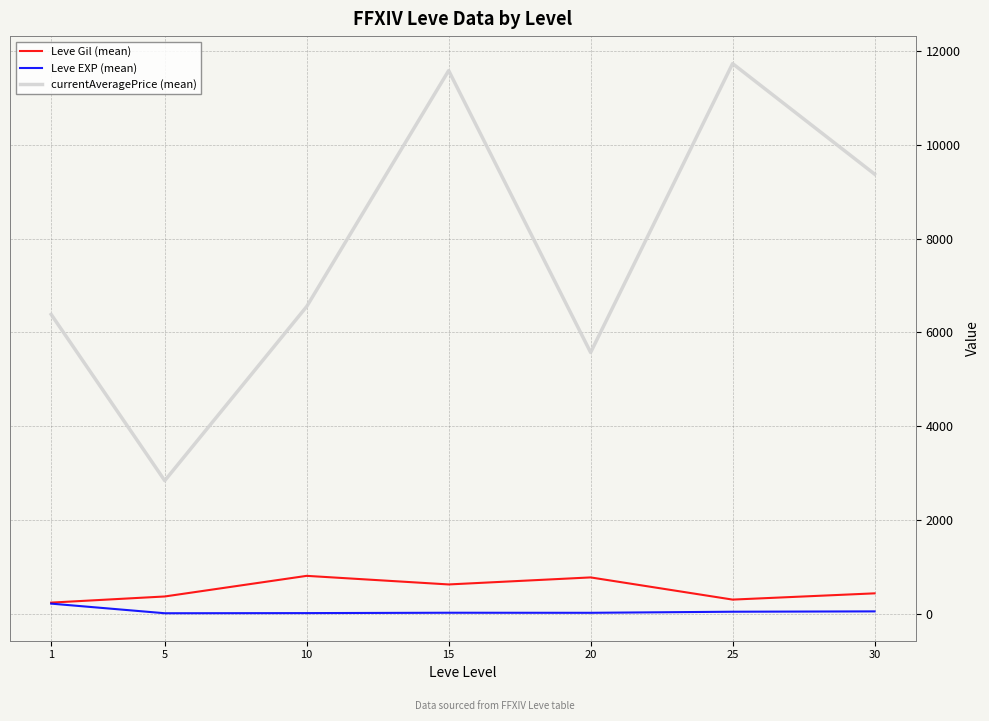

What is the lowest value of the Leve Gil (mean) series?

232.5